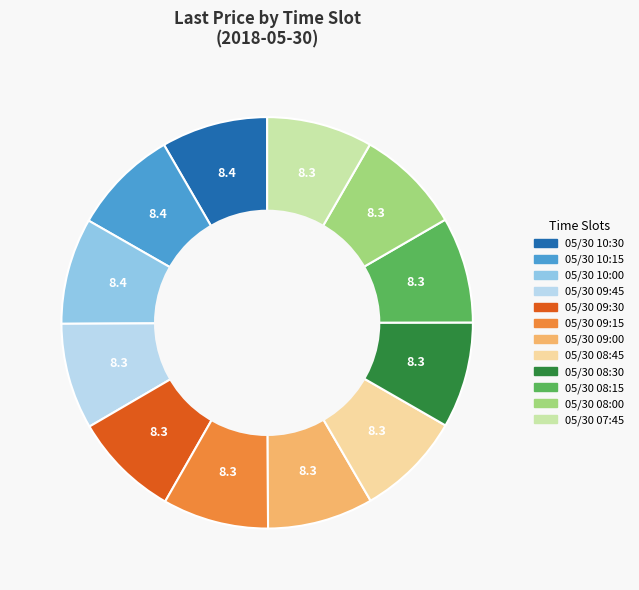

Is the sum of 05/30 10:30 and 05/30 08:00 greater than half?

No